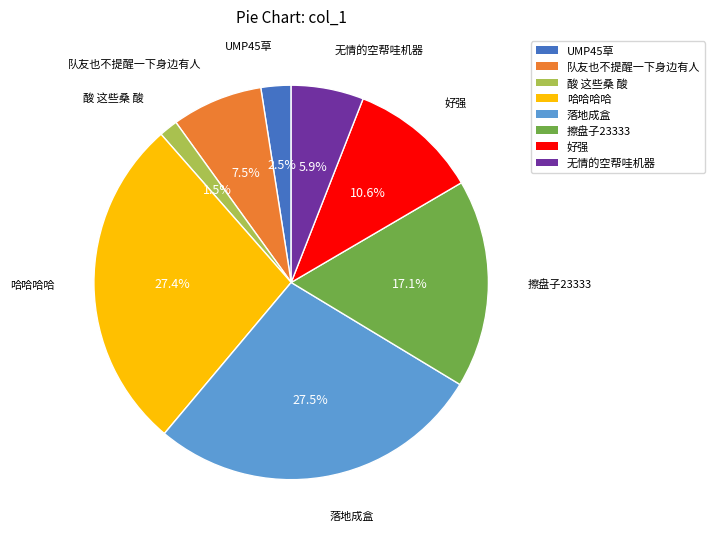

To the nearest percent, what is the difference between the 落地成盒 and 好强 slice percentages?

17%